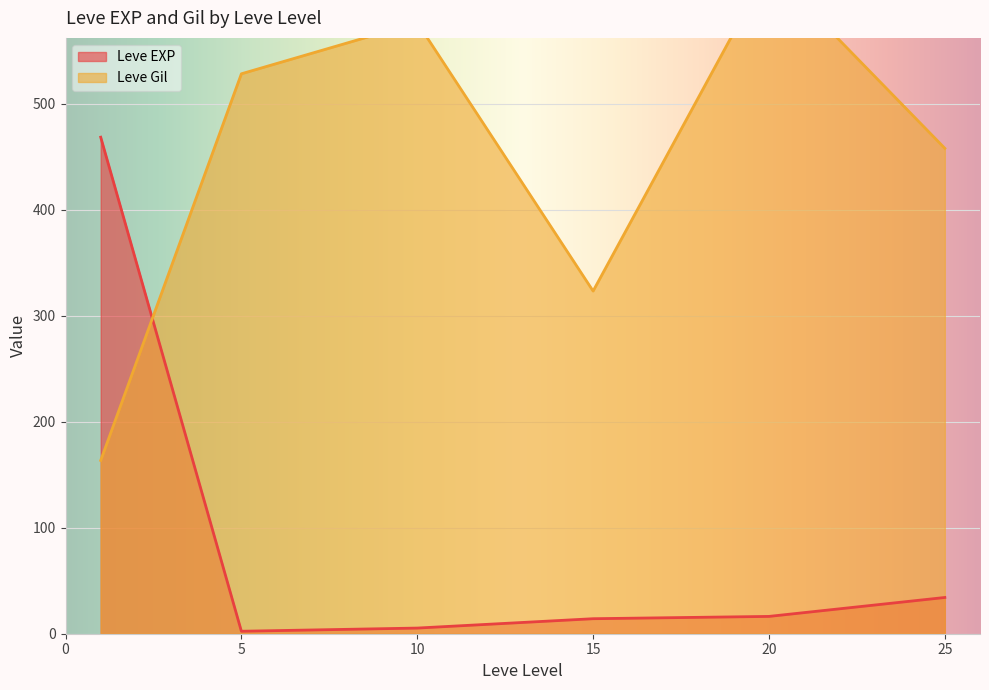

True or false: Leve Gil has more than 0 interior local peaks.

True